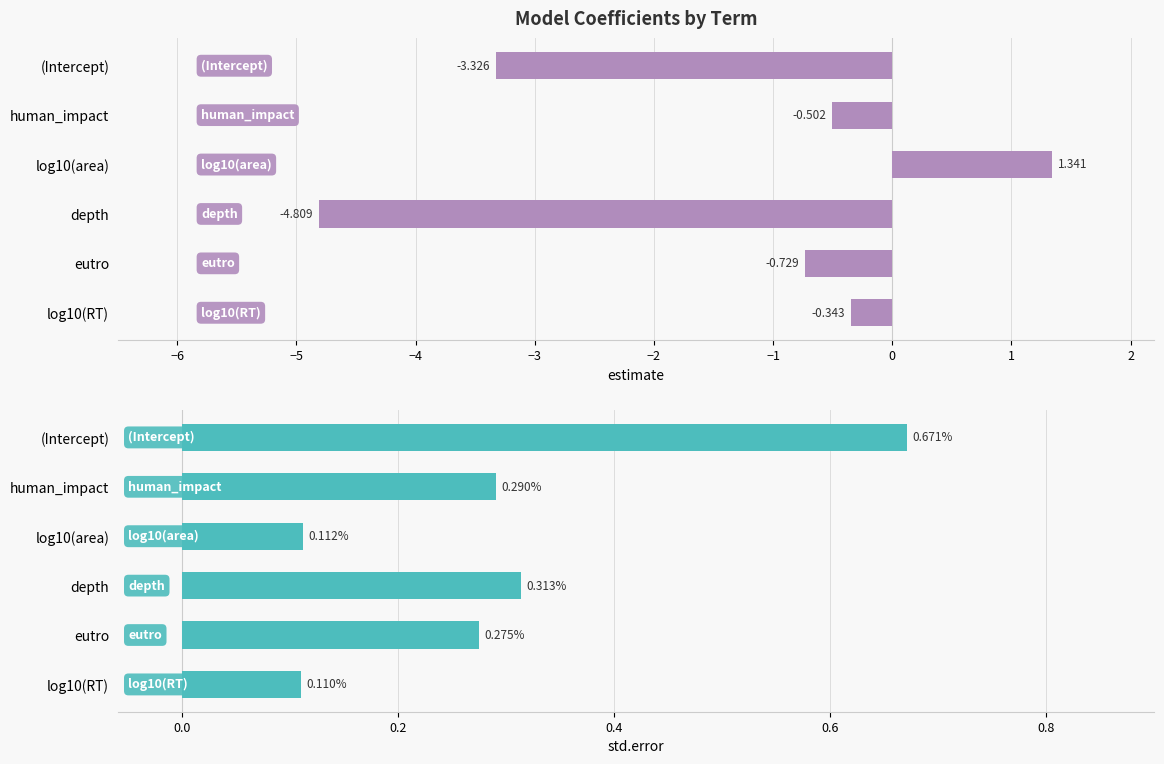

What is the value of the estimate bar at the 4th from the left?

-4.8